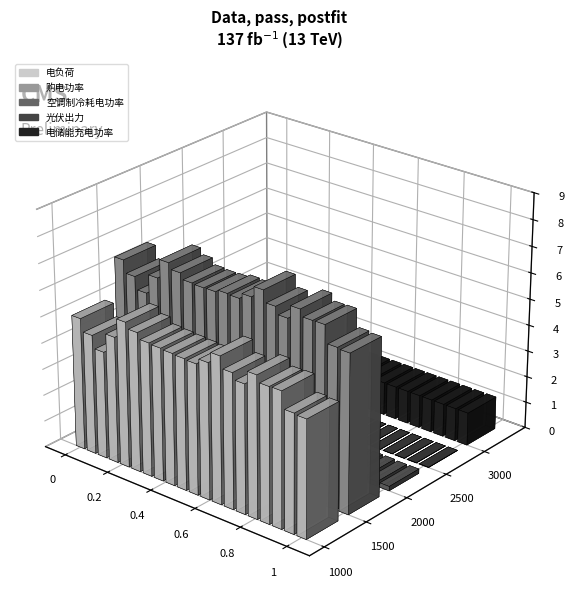

What are all the series names shown in the legend?

电负荷, 购电功率, 空调制冷耗电功率, 光伏出力, 电储能充电功率